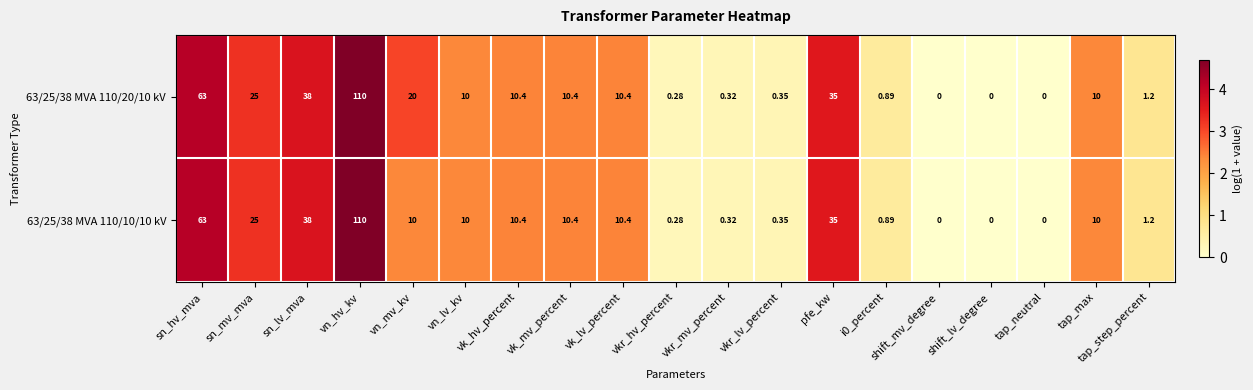

Is the value of 63/25/38 MVA 110/10/10 kV at tap_step_percent greater than the value of 63/25/38 MVA 110/20/10 kV at vkr_hv_percent?

Yes